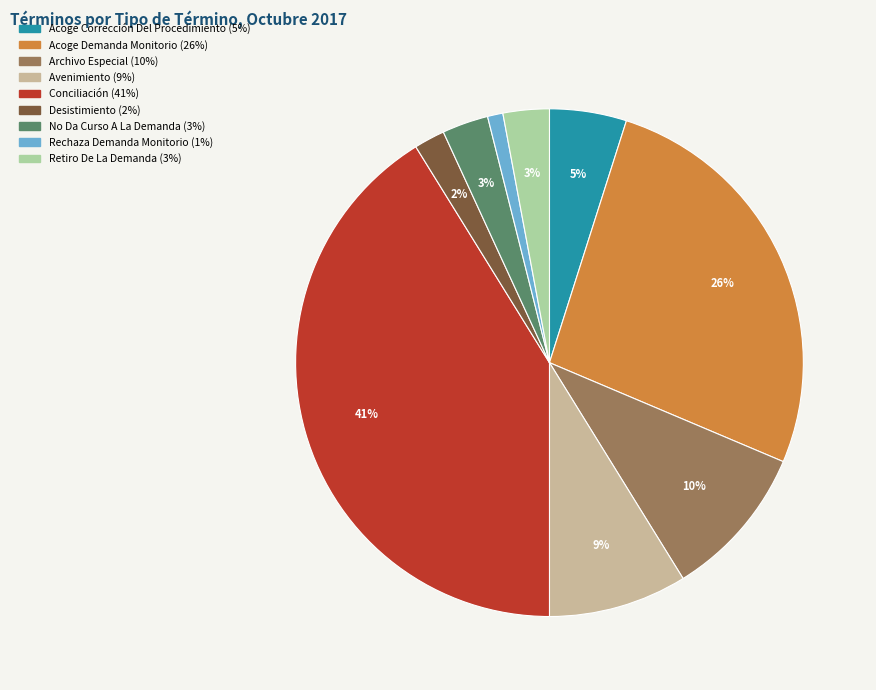

Is it true that Acoge Corrección Del Procedimiento is 5% of the pie?

True